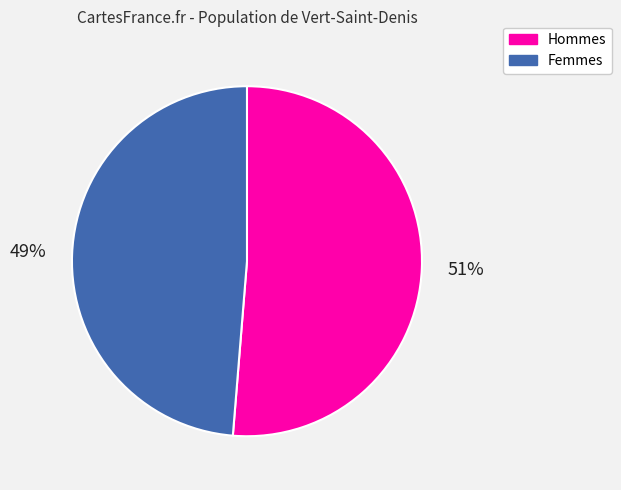

Do Femmes and Hommes together represent more than half of the pie?

Yes